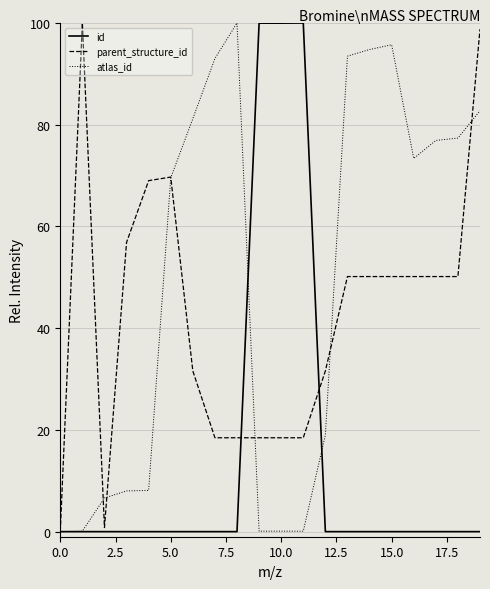

Does the chart have visible grid lines?

Yes